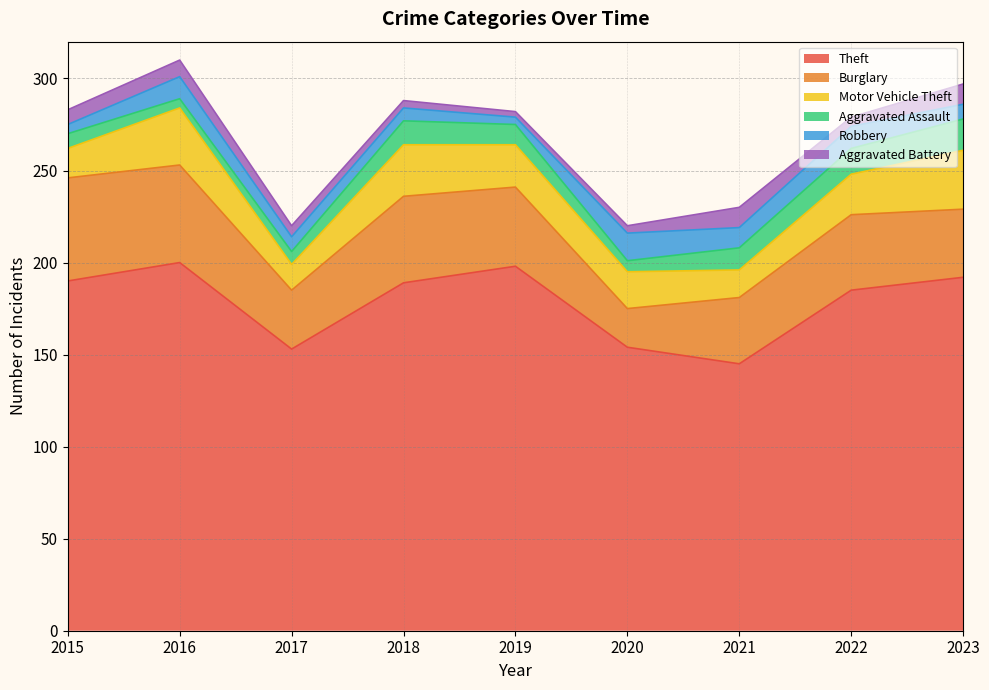

Between 2017 and 2023, which series saw the biggest shift?

Theft